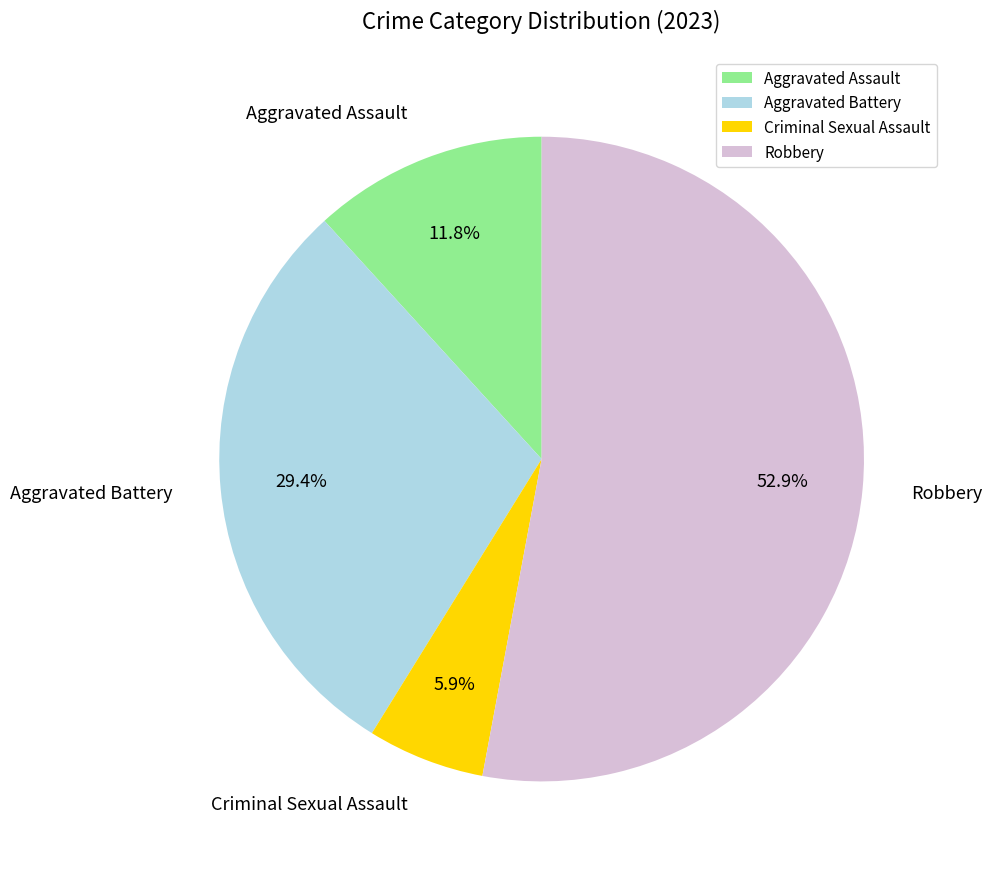

What percentage is the Aggravated Battery slice, to the nearest percent?

29%